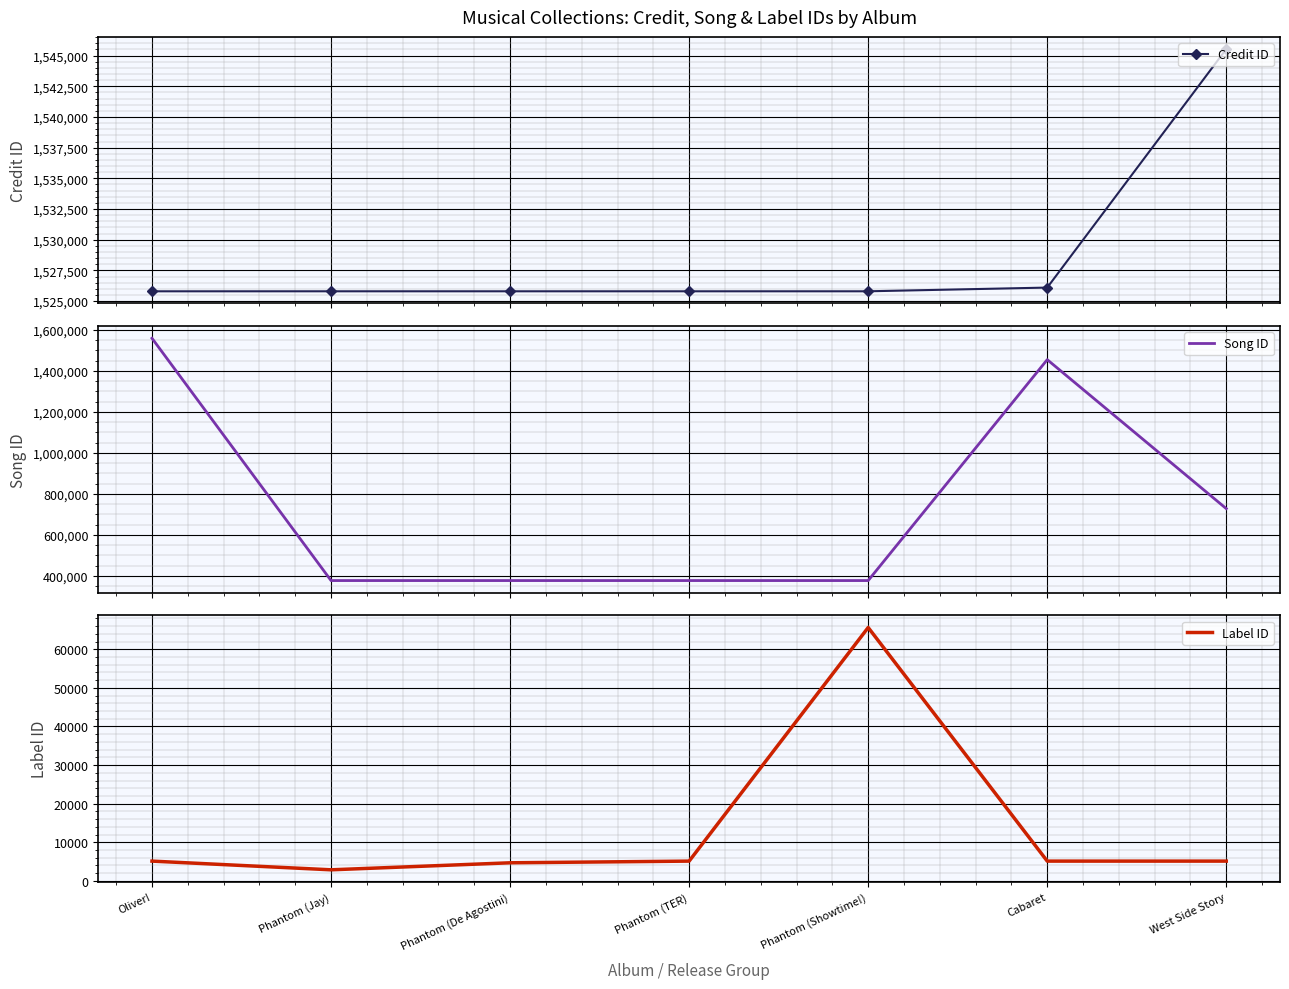

In Label ID, how many points are higher than both neighbors (excluding endpoints)?

1